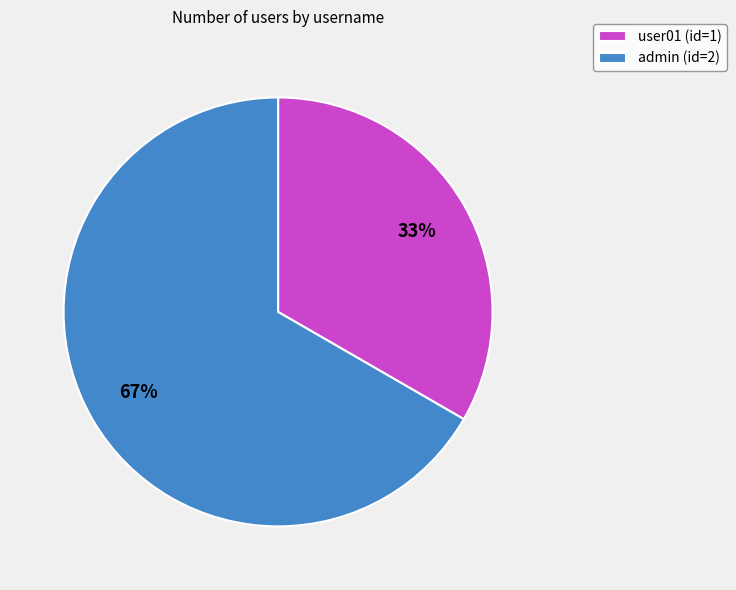

Is user01 the majority of the pie?

No